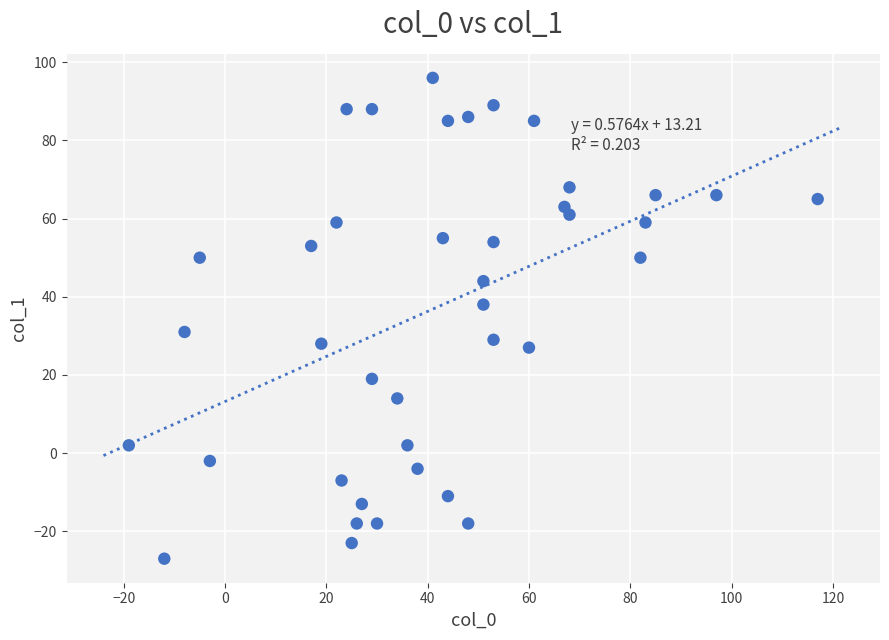

What is the range of X values (max minus min)?

136